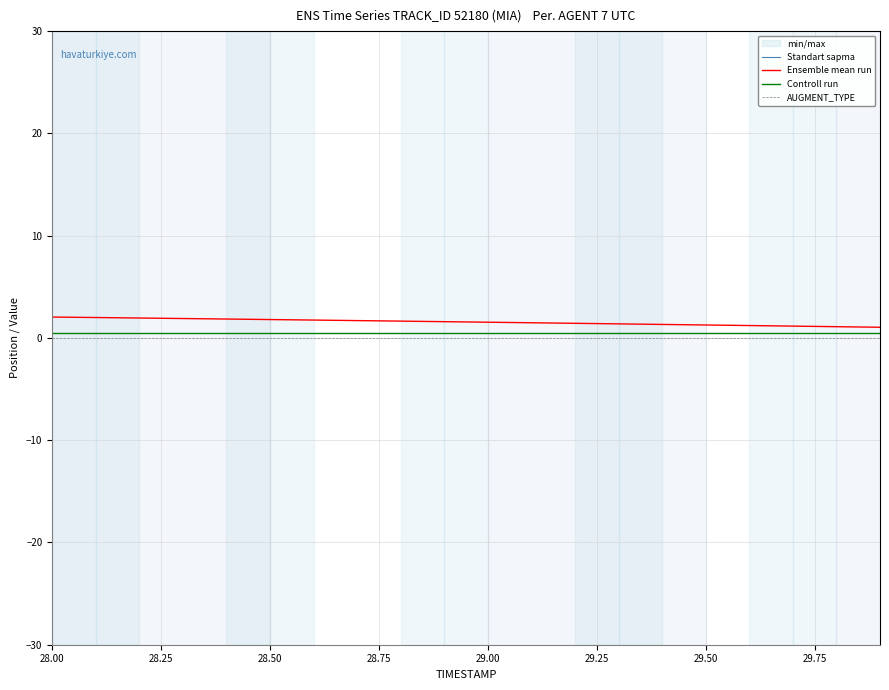

What is the maximum value for Ensemble mean run?

2.0